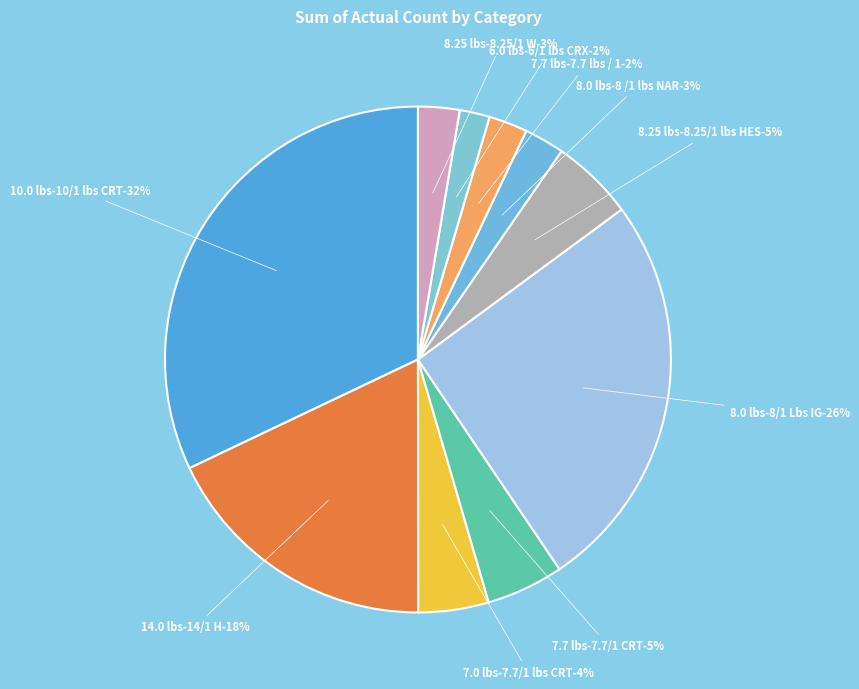

Rank the categories by value from highest to lowest.

10.0 lbs-10/1 lbs CRT, 8.0 lbs-8/1 Lbs IG, 14.0 lbs-14/1 H, 8.25 lbs-8.25/1 lbs HES, 7.7 lbs-7.7/1 CRT, 7.0 lbs-7.7/1 lbs CRT, 8.25 lbs-8.25/1 W, 8.0 lbs-8 /1 lbs NAR, 7.7 lbs-7.7 lbs / 1, 6.0 lbs-6/1 lbs CRX